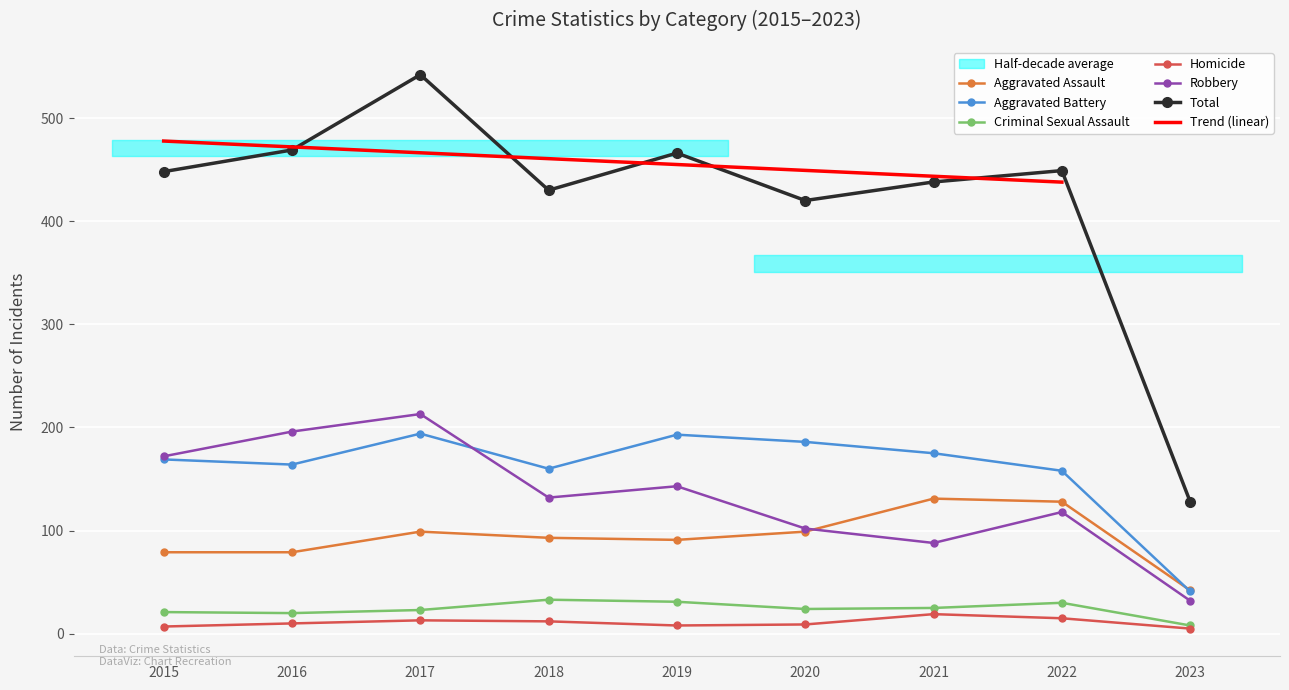

Between 2015 and 2021, which is larger?

2021